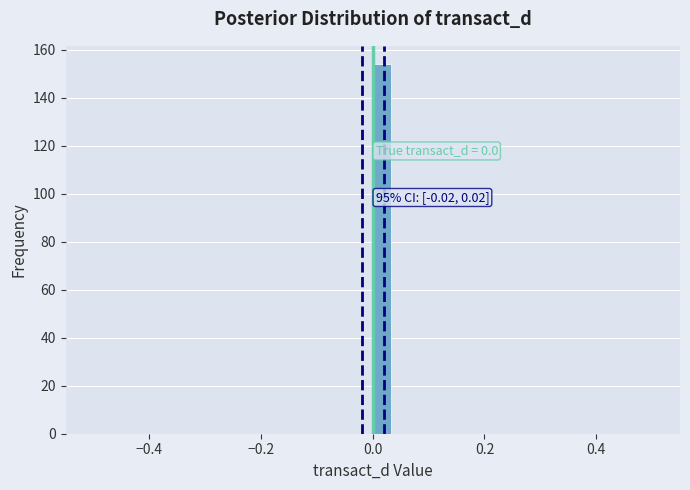

Around what value on the x-axis is the tallest bar? Give the approximate position of its centre, as read against the axis.

0.02